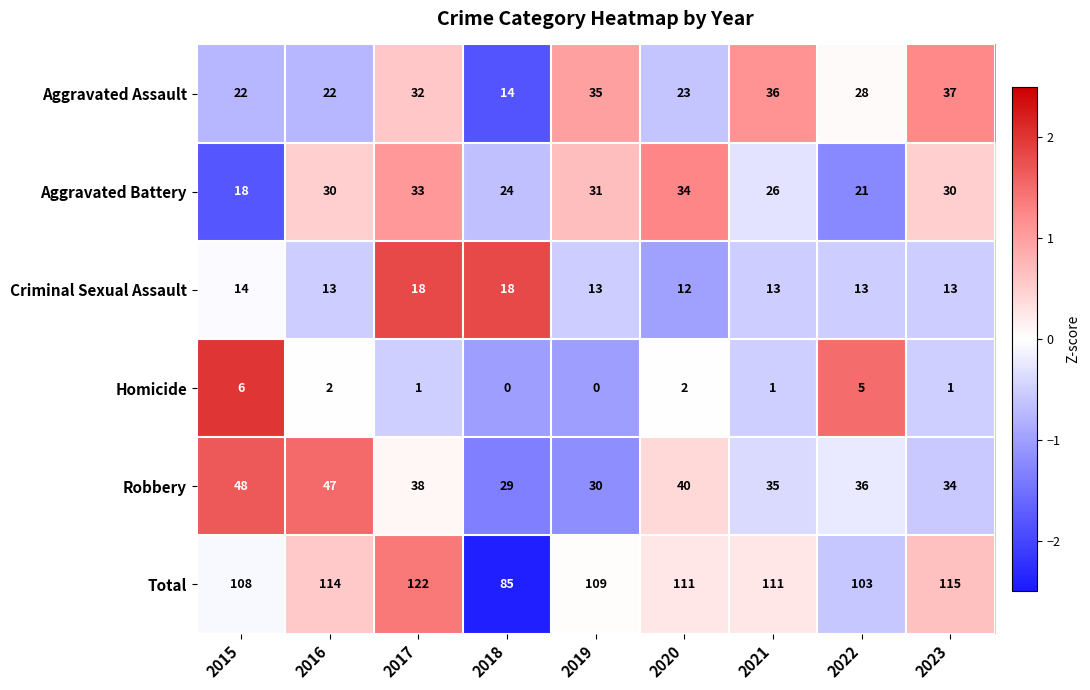

What is the average value of the Aggravated Battery series?

27